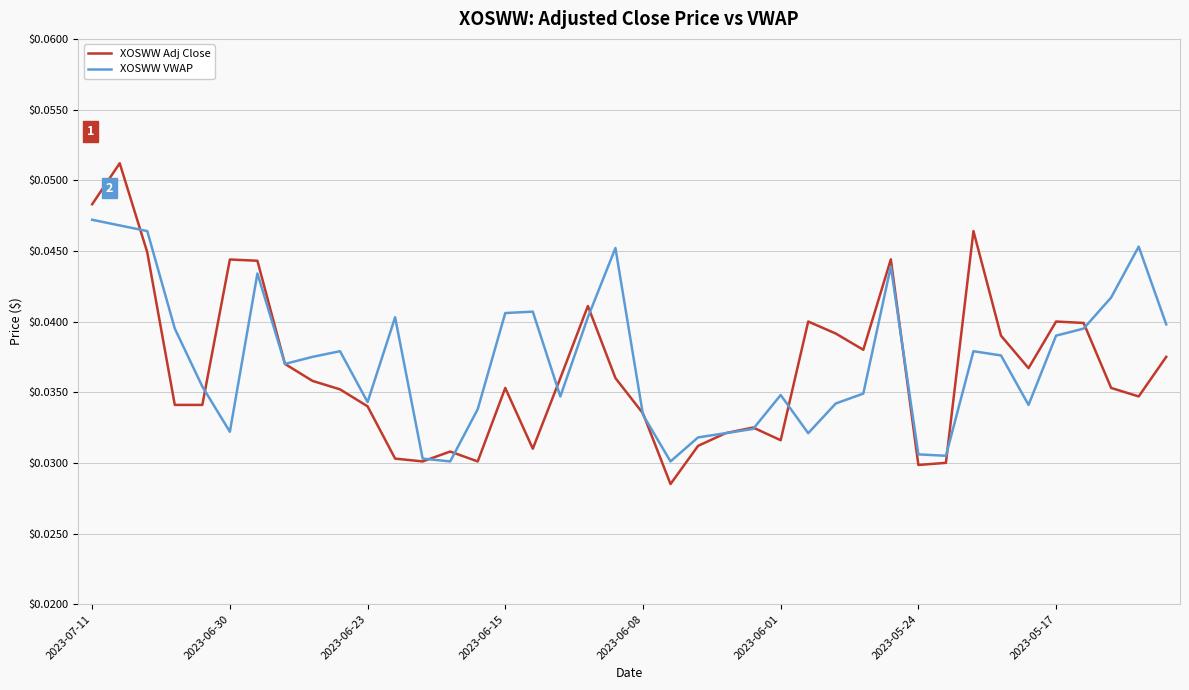

Which series has the largest range (max minus min)?

XOSWW Adj Close